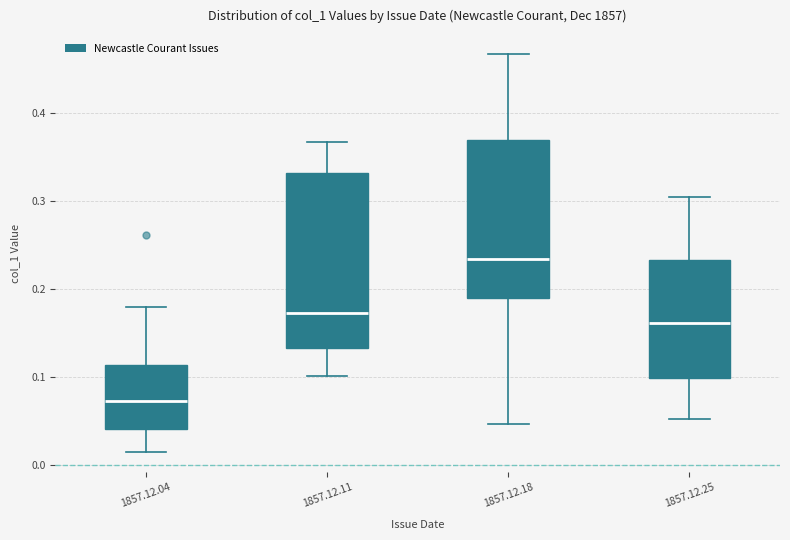

Where does the lower whisker of the box for 1857.12.25 end on the y-axis? The values are not printed on the chart, so give them approximately, as read against the axis.

0.05